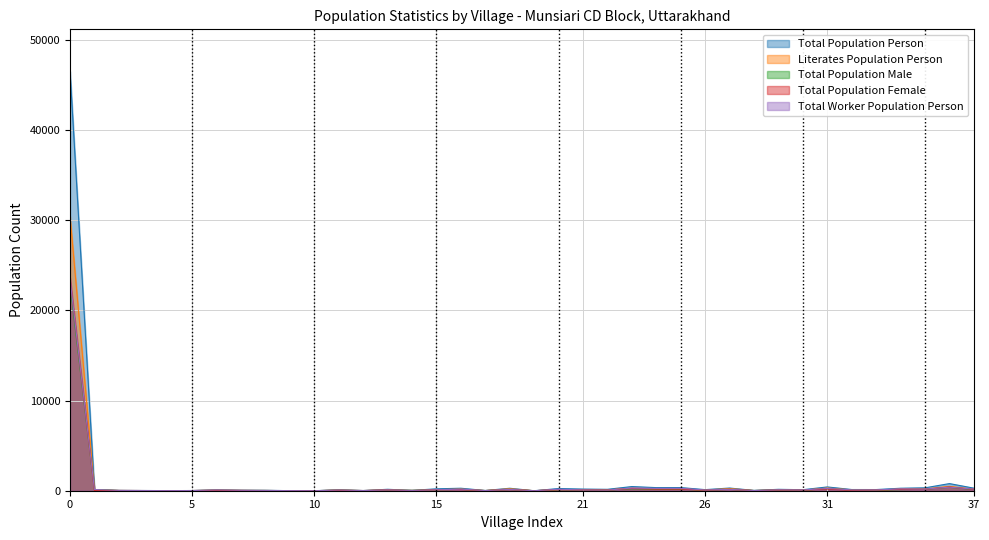

What is the greatest value displayed?

46520